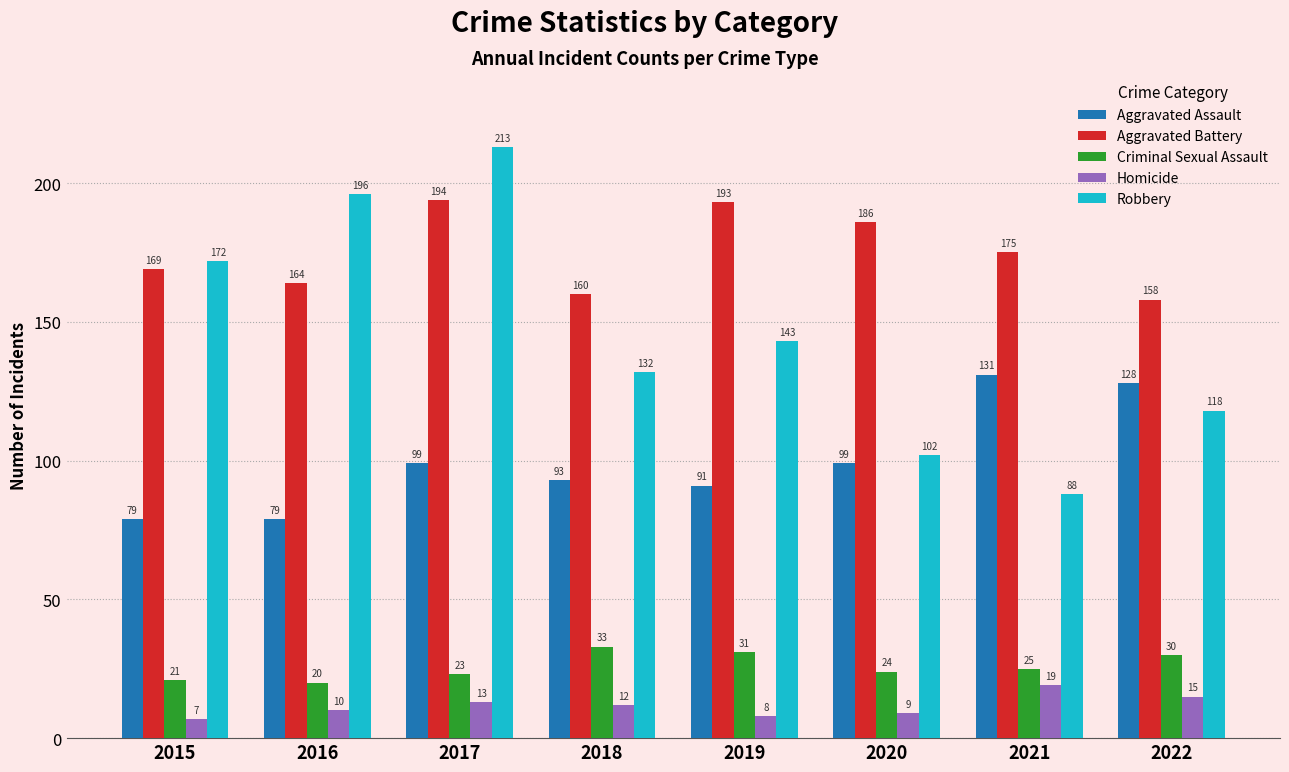

Rank the series by their maximum value, from lowest to highest.

Homicide, Criminal Sexual Assault, Aggravated Assault, Aggravated Battery, Robbery